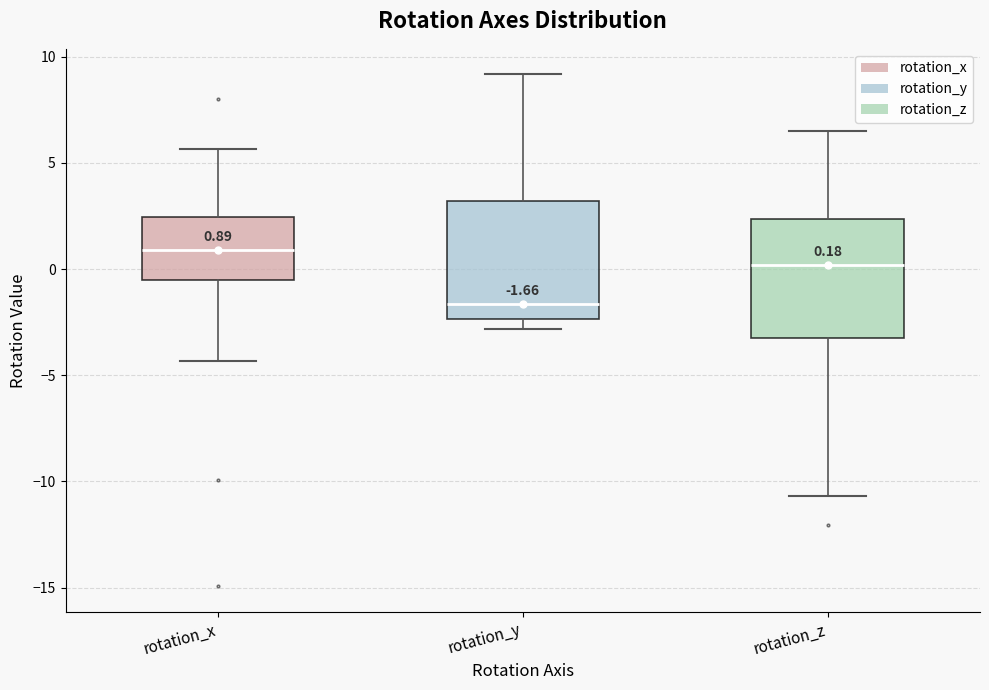

Which box's median line is the lowest?

rotation_y